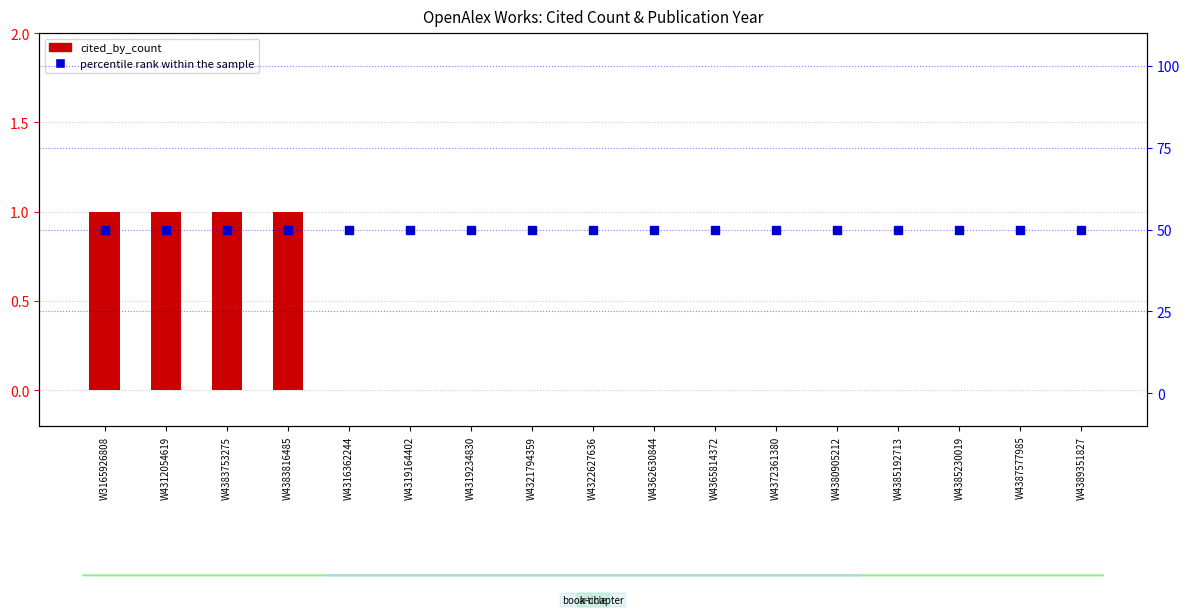

Rank the series at W4383816485 from highest to lowest value.

percentile rank within the sample, cited_by_count